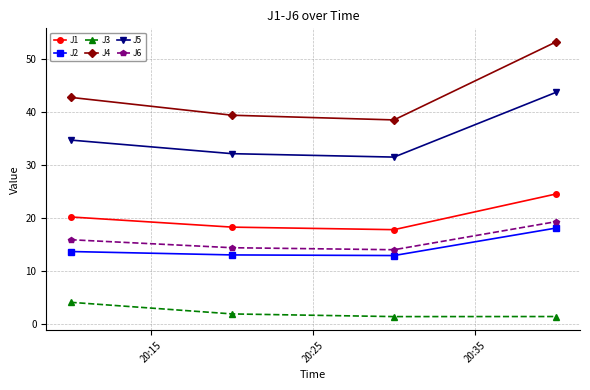

What is the value of the J5 point at the 1st from the left?

34.7